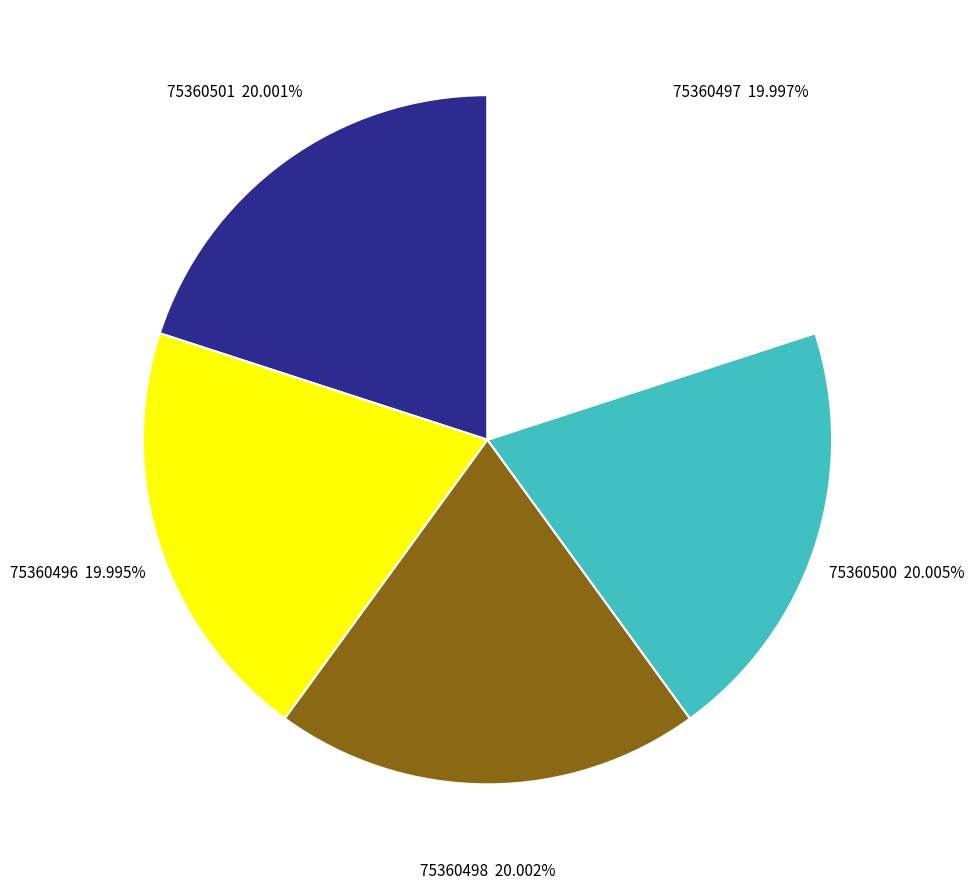

What percentage is the 75360501 slice, to the nearest percent?

20%